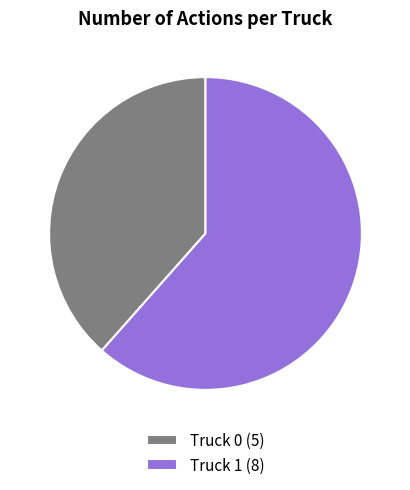

Is there a majority slice in this chart?

Yes